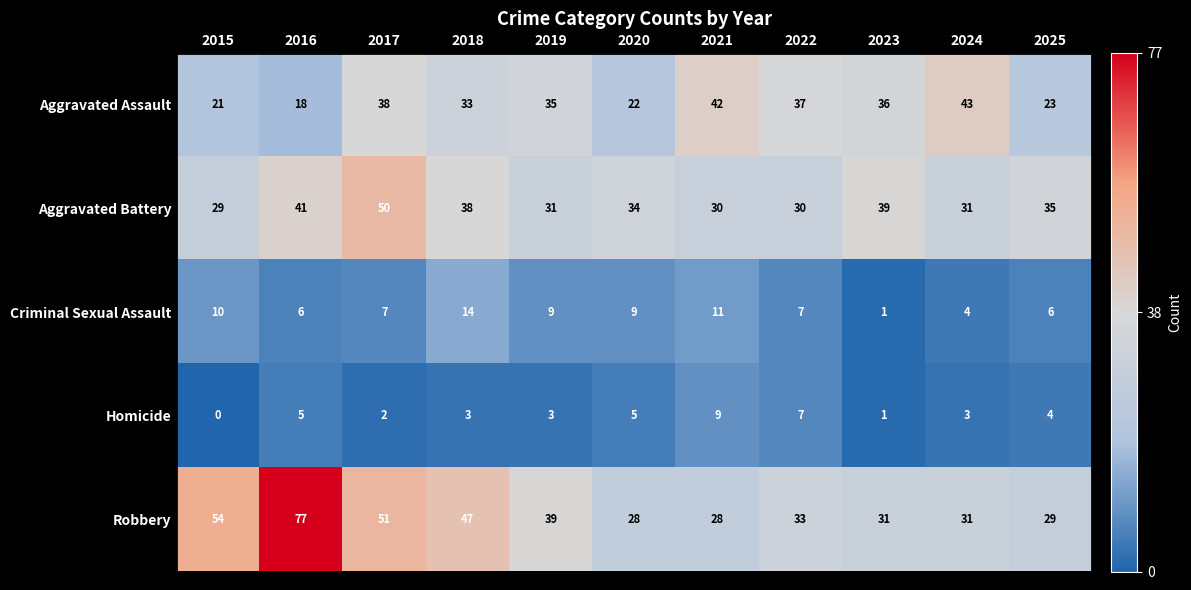

The value of Homicide at 2018 is 3. True or false?

True